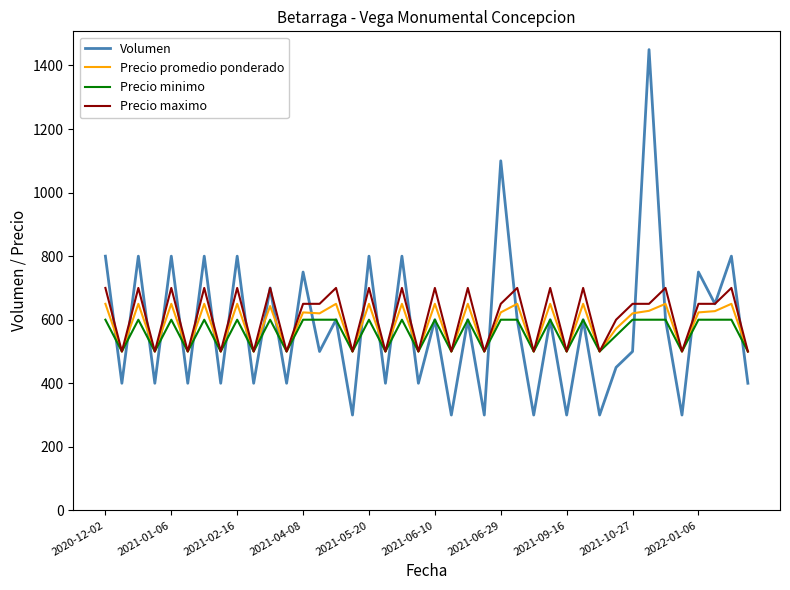

Which series has the widest spread of values?

Volumen